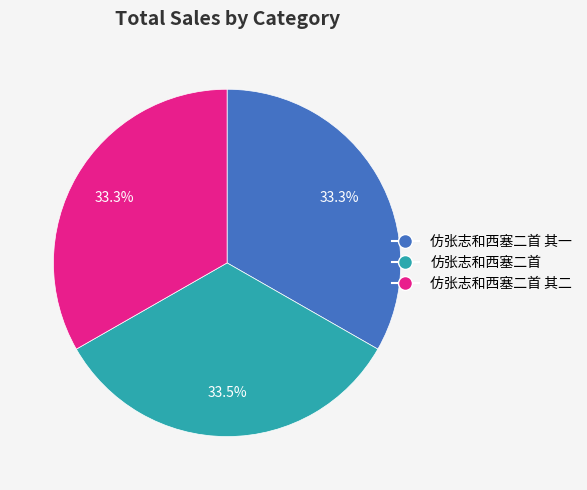

Is there a majority slice in this chart?

No